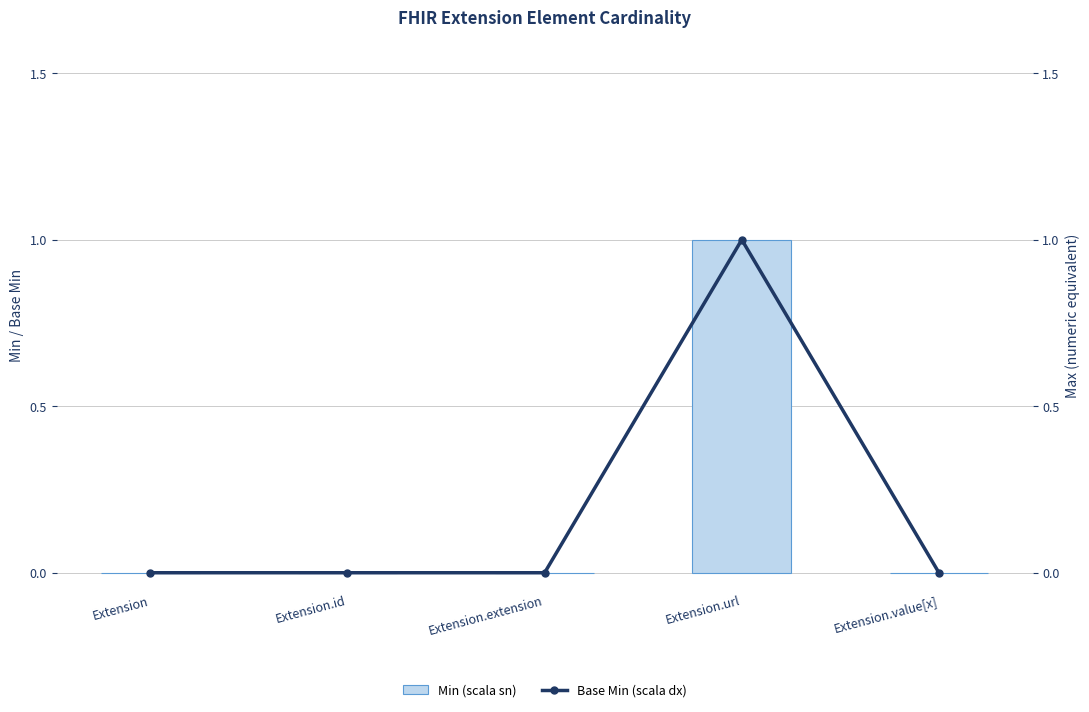

At which label is Min (scala sn) closest to 0?

Extension